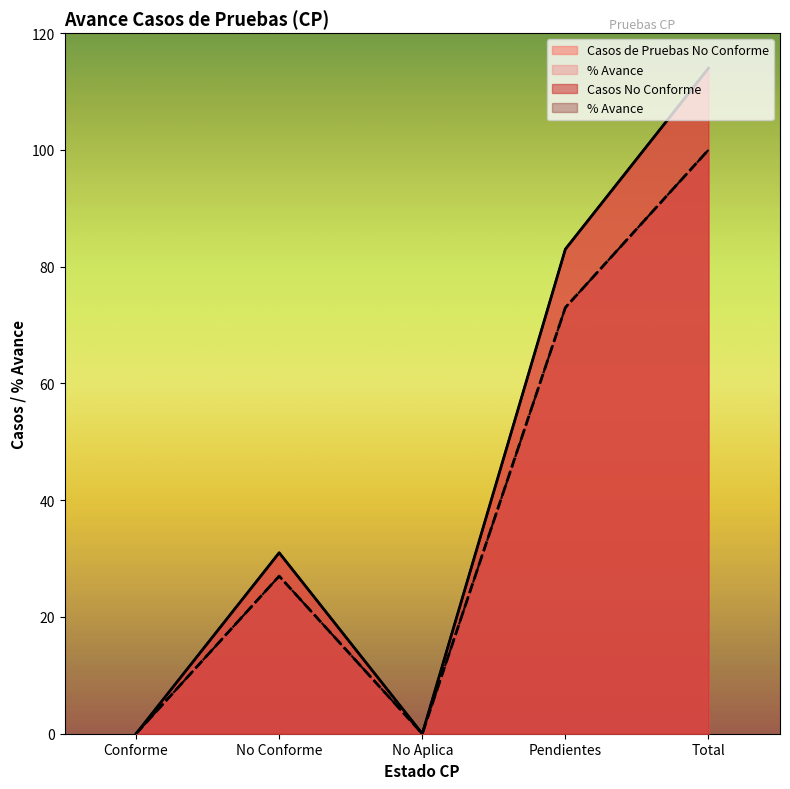

Does the chart display data point markers on the line(s)?

No